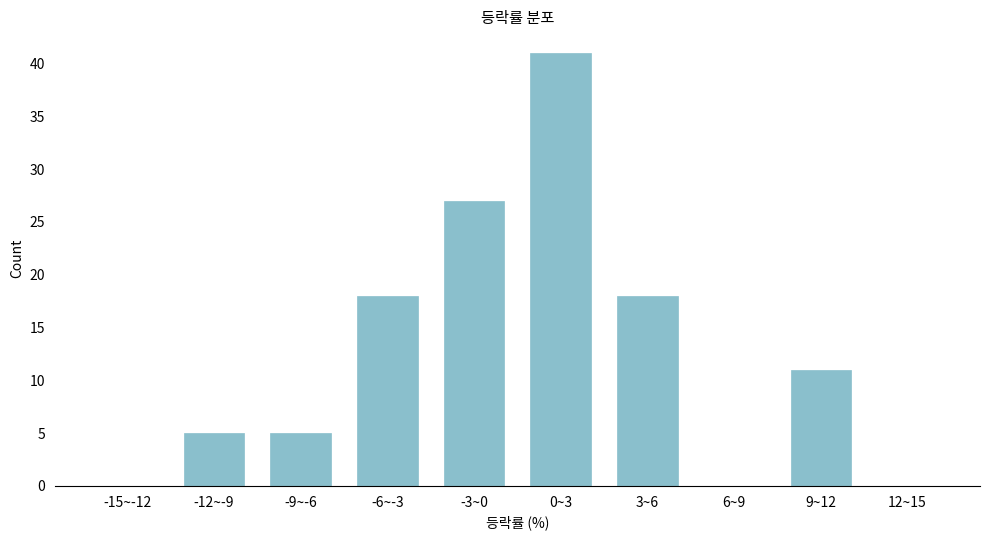

Reading right to left, transcribe all the data shown in this chart.

12~15=0	9~12=11	6~9=0	3~6=18	0~3=41	-3~0=27	-6~-3=18	-9~-6=5	-12~-9=5	-15~-12=0